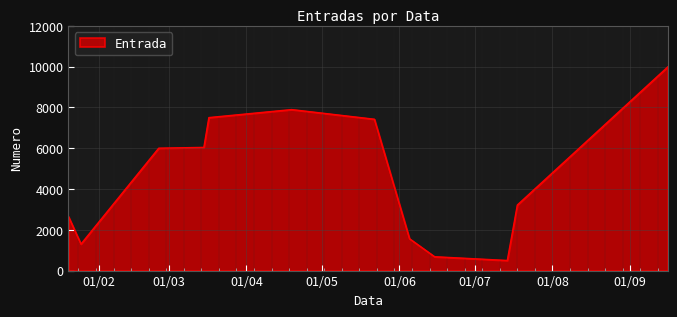

What is the difference between the maximum and minimum values?

9489